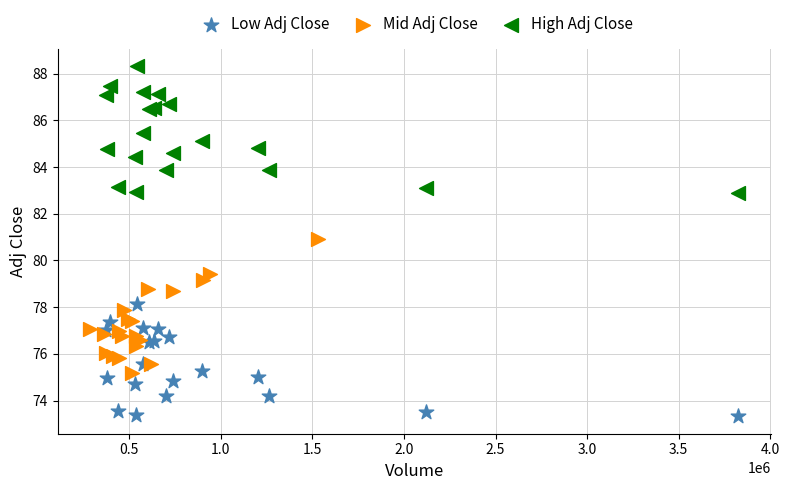

Which series contains the highest Y value?

High Adj Close